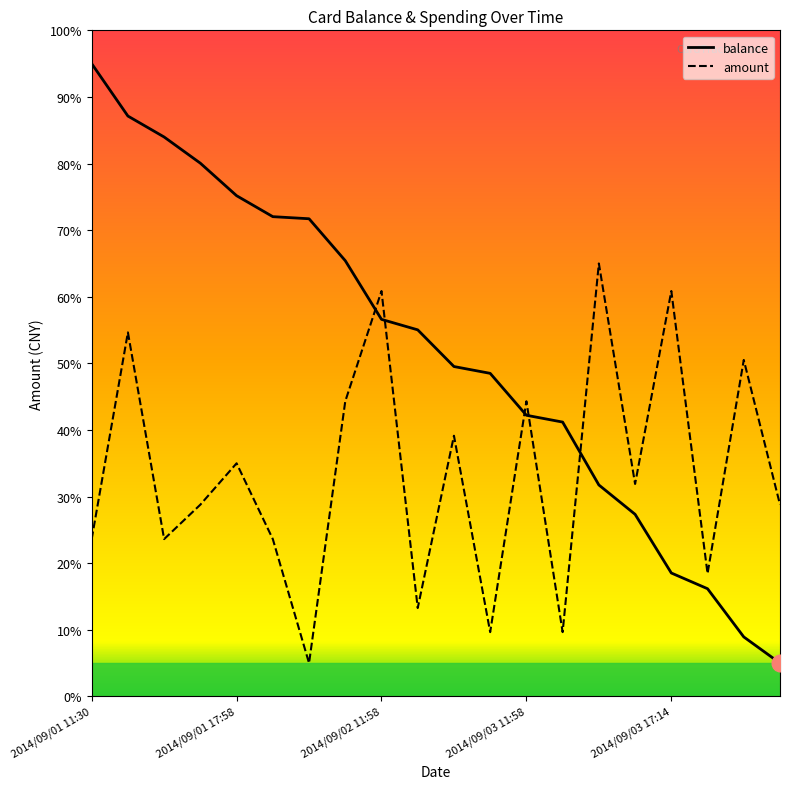

Rank the series by their maximum value, from lowest to highest.

amount, balance